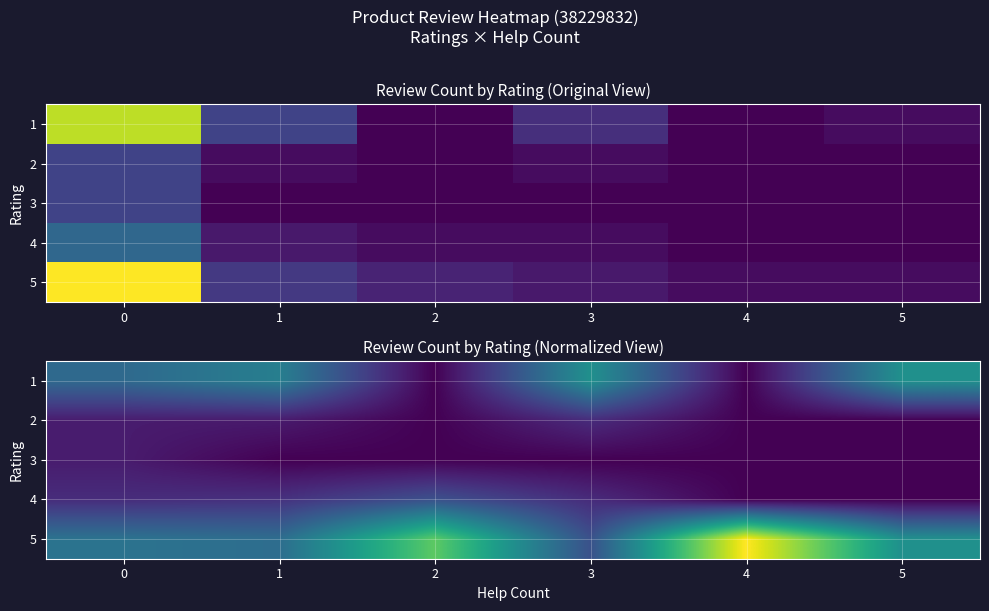

What is the sum of all 2 values?

0.3